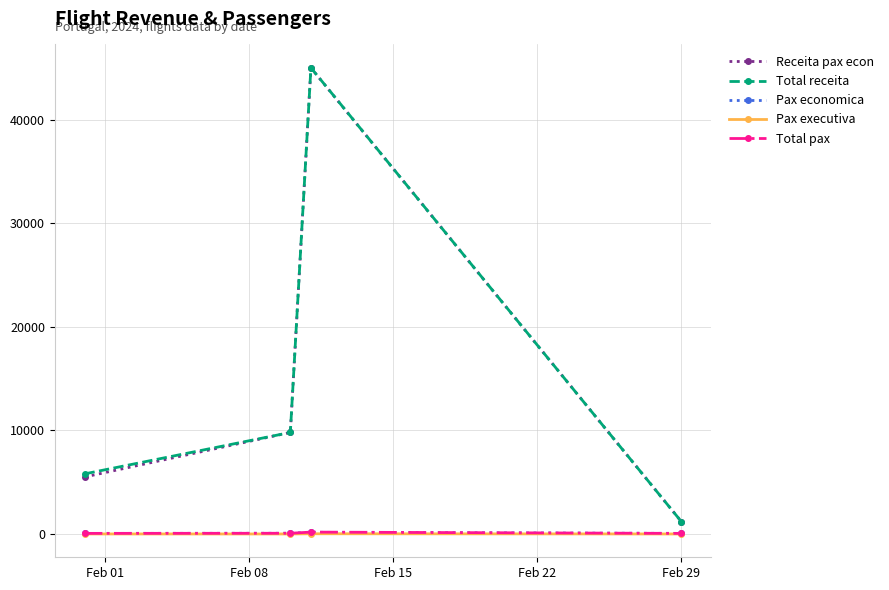

True or false: Total receita and Total pax cross at least once.

False